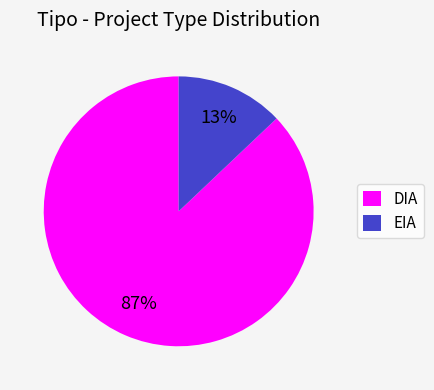

How many segments does this pie chart have?

2